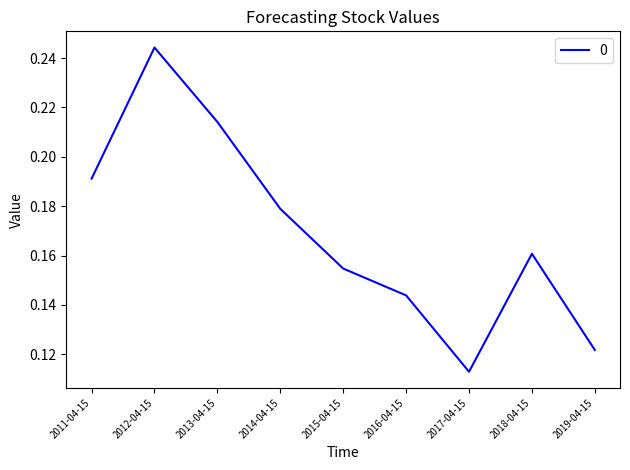

Which label corresponds to the largest value in the chart?

2012-04-15